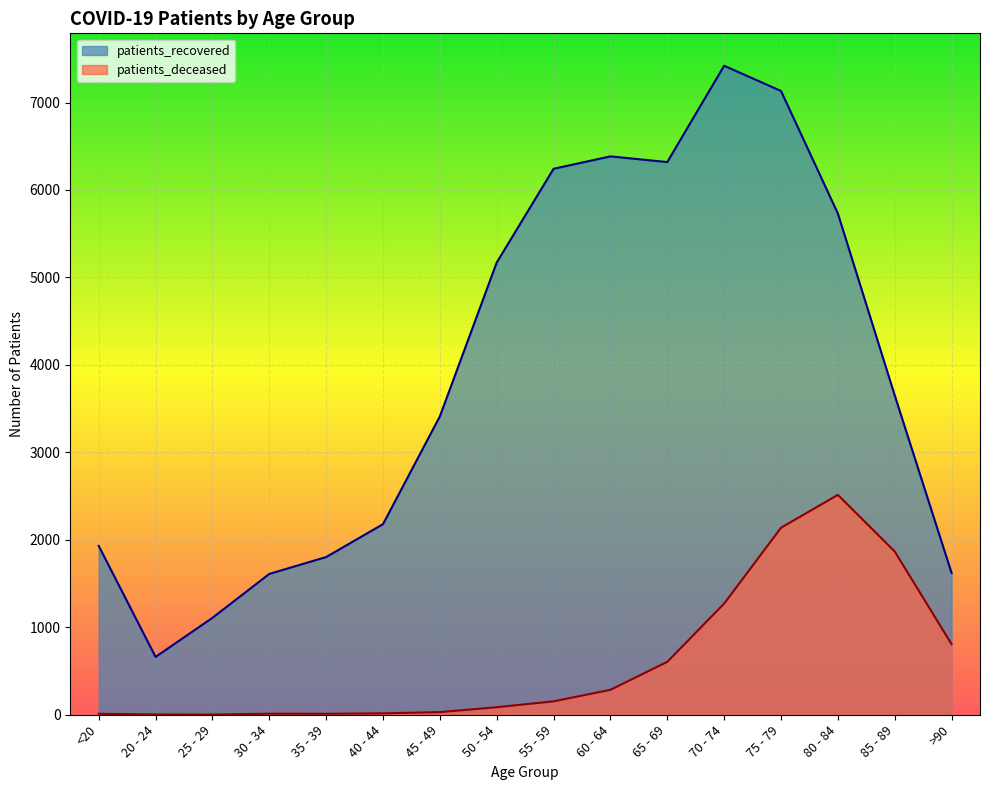

What is the maximum value for patients_recovered?

7420